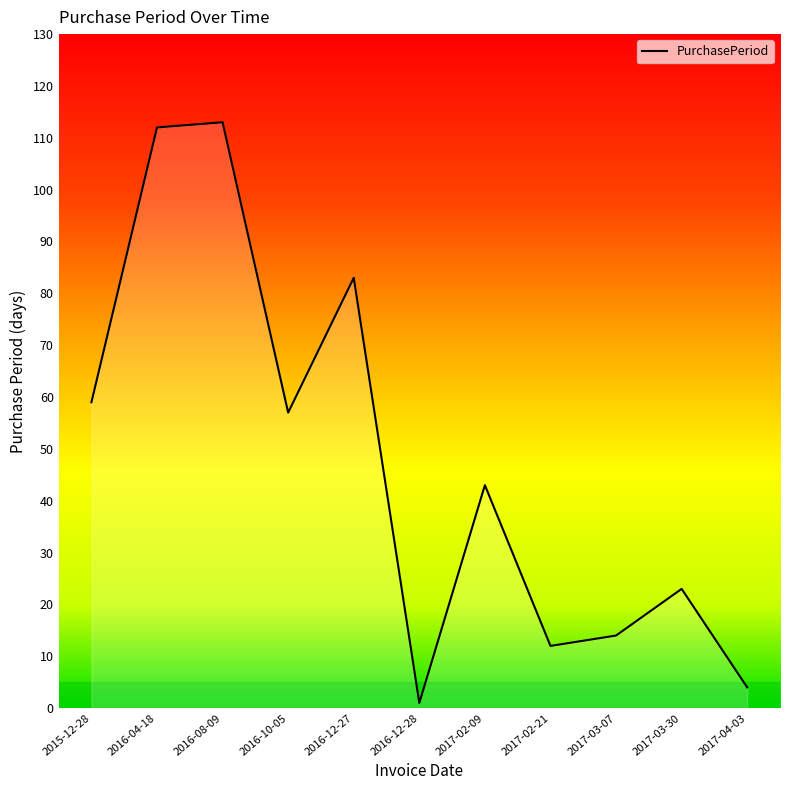

What is the sum of all values?

521